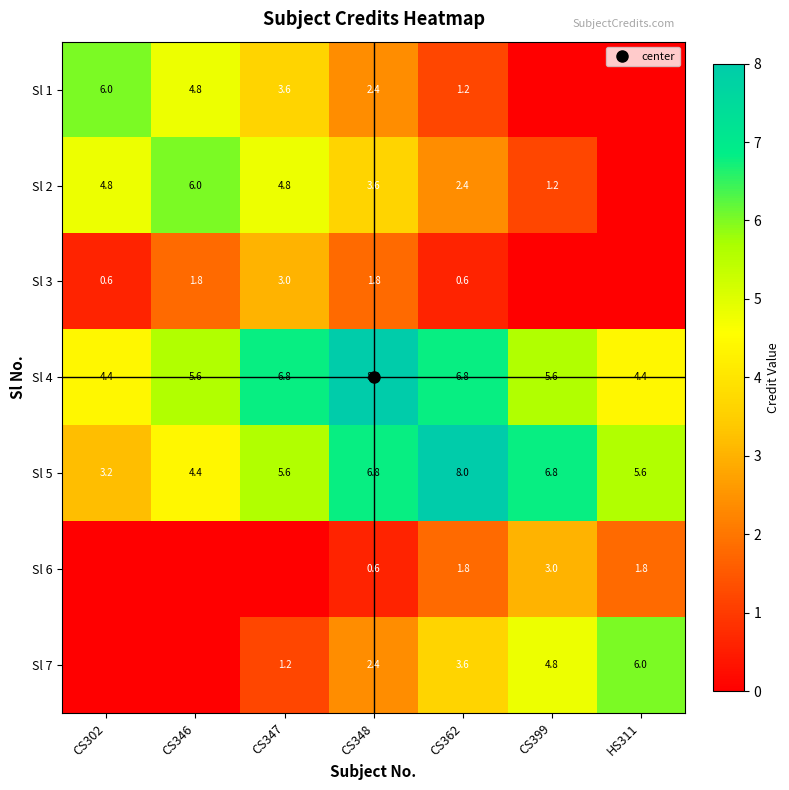

What value does the Sl 3 series have at CS346?

1.8